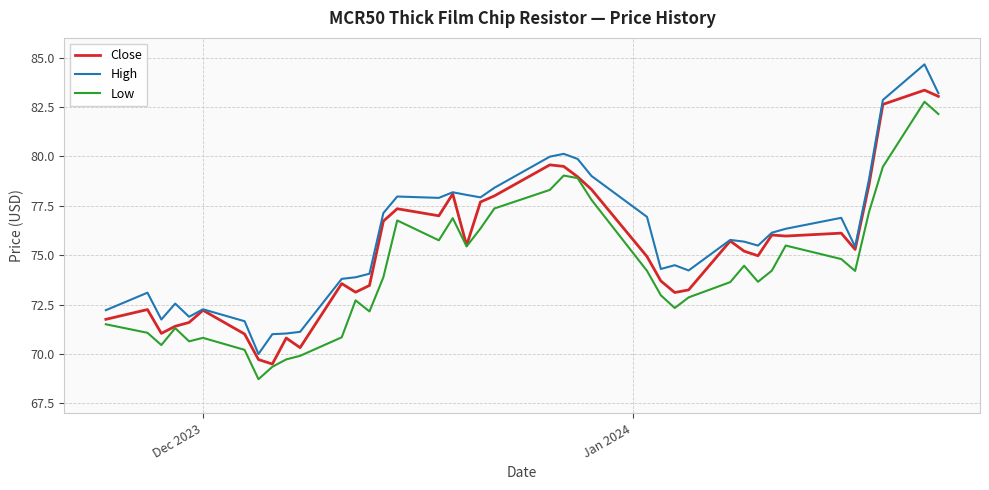

True or false: Low and High intersect in this chart.

False